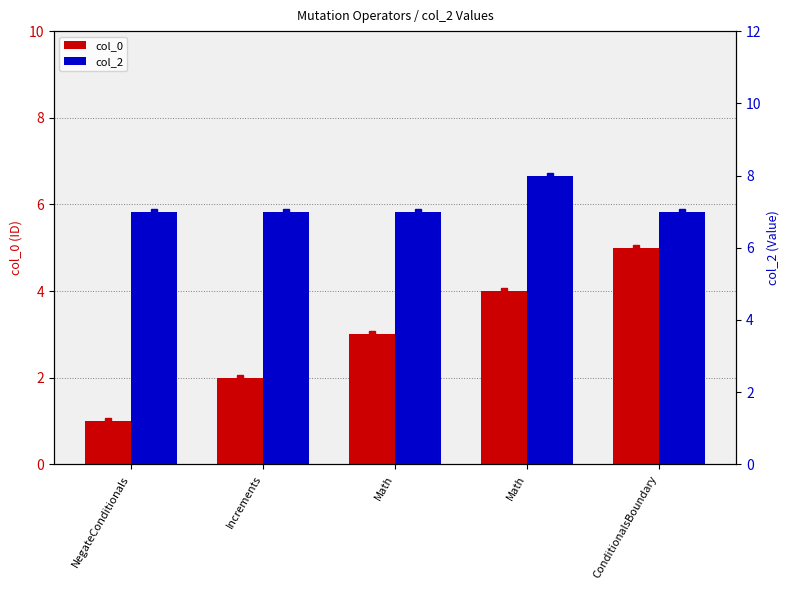

Reading left to right, transcribe all the data shown in this chart.

col_0: NegateConditionals=1	Increments=2	Math=3	Math=4	ConditionalsBoundary=5
col_2: NegateConditionals=7	Increments=7	Math=7	Math=8	ConditionalsBoundary=7